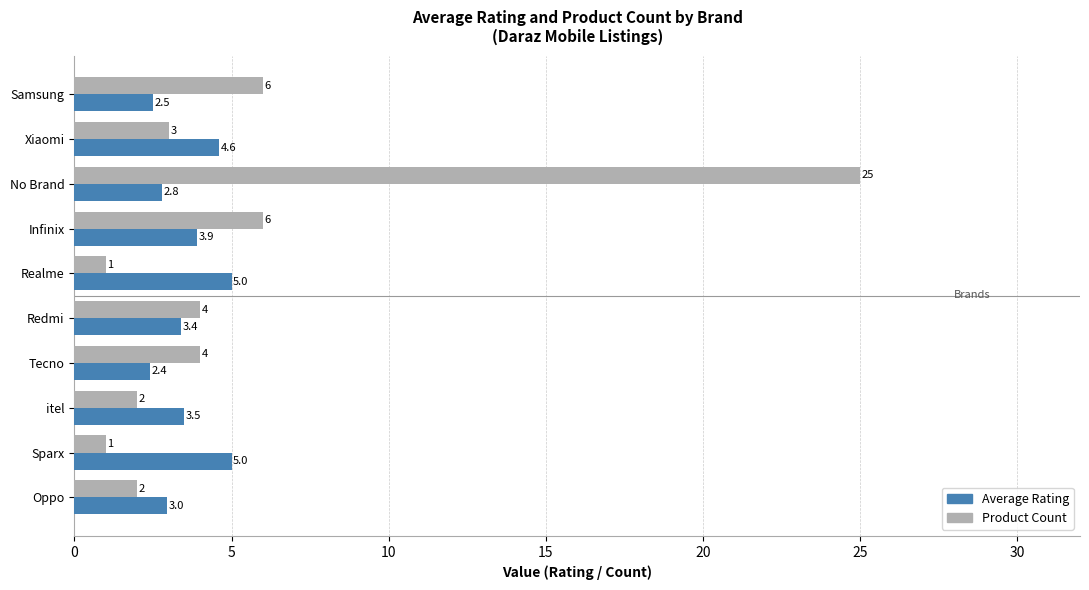

Which category has the lowest value in the Average Rating series?

Tecno